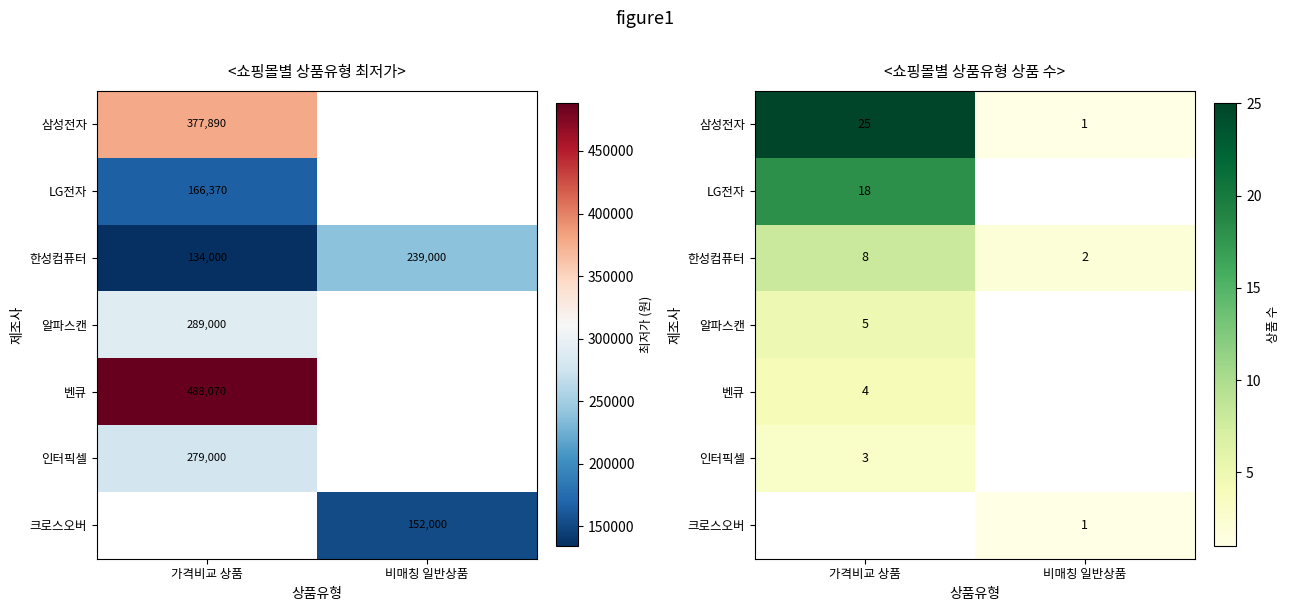

Which category has the lowest value in the 크로스오버 series?

가격비교 상품